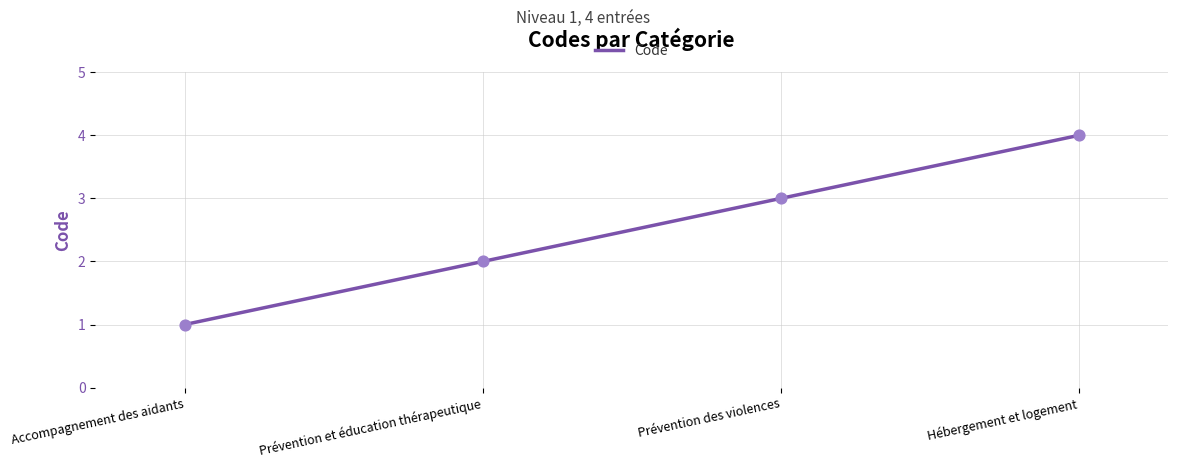

Between Prévention des violences and Hébergement et logement, which is larger?

Hébergement et logement